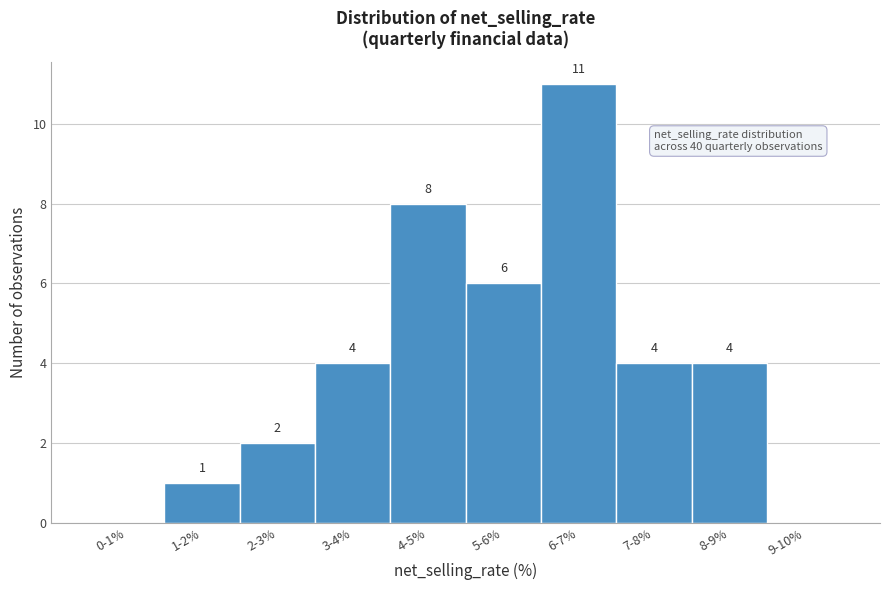

Reading left to right, list all the values displayed in this chart.

0-1%=0	1-2%=1	2-3%=2	3-4%=4	4-5%=8	5-6%=6	6-7%=11	7-8%=4	8-9%=4	9-10%=0